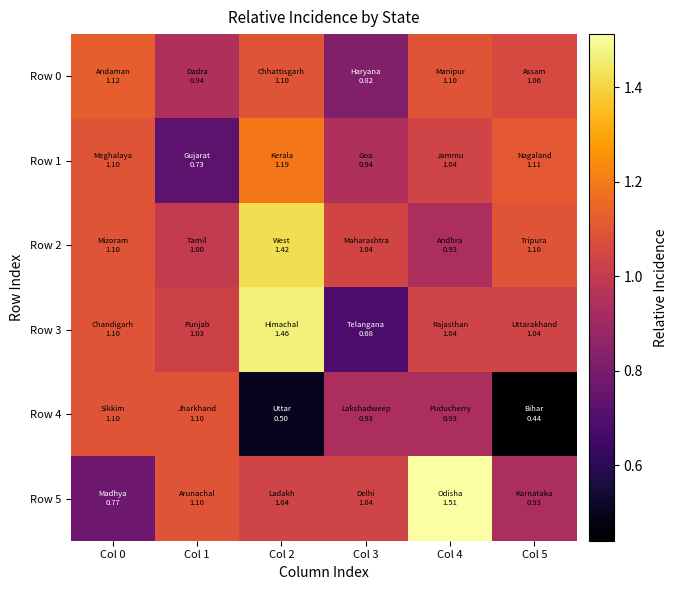

Reading left to right, transcribe all the data shown in this chart.

Row 0: Col 0=1.1	Col 1=0.9	Col 2=1.1	Col 3=0.8	Col 4=1.1	Col 5=1.1
Row 1: Col 0=1.1	Col 1=0.7	Col 2=1.2	Col 3=0.9	Col 4=1.0	Col 5=1.1
Row 2: Col 0=1.1	Col 1=1.0	Col 2=1.4	Col 3=1.0	Col 4=0.9	Col 5=1.1
Row 3: Col 0=1.1	Col 1=1.0	Col 2=1.5	Col 3=0.7	Col 4=1.0	Col 5=1.0
Row 4: Col 0=1.1	Col 1=1.1	Col 2=0.5	Col 3=0.9	Col 4=0.9	Col 5=0.4
Row 5: Col 0=0.8	Col 1=1.1	Col 2=1.0	Col 3=1.0	Col 4=1.5	Col 5=0.9